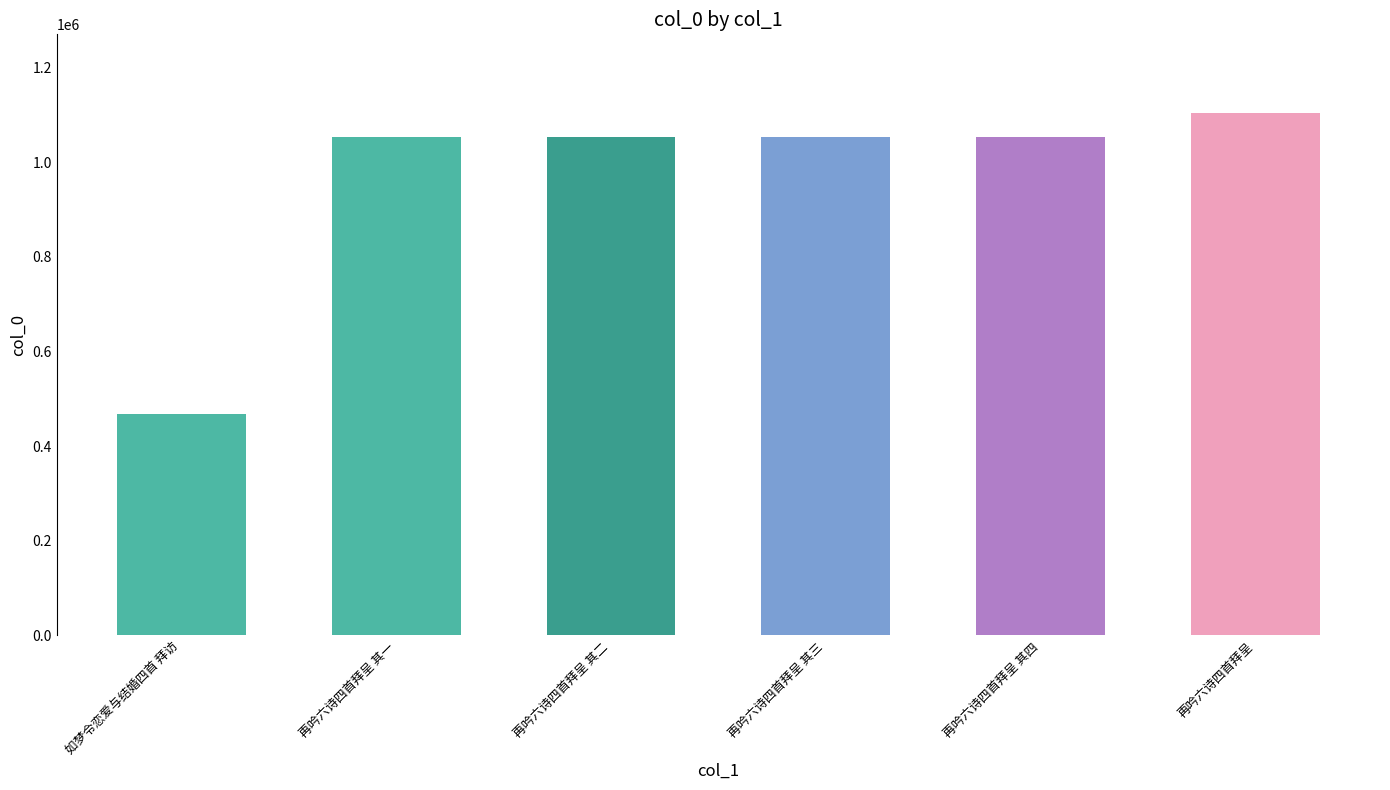

What is the sum of the values at 再吟六诗四首拜呈 其一 and 再吟六诗四首拜呈?

2159293